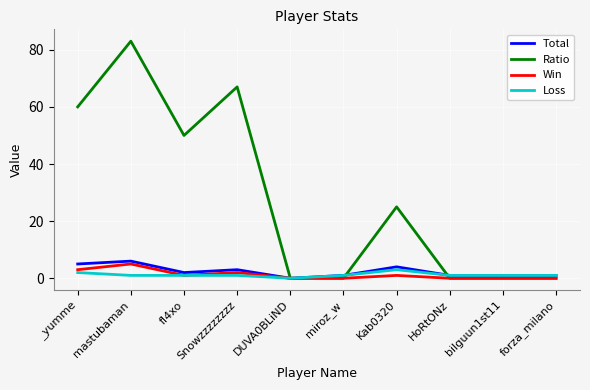

How many positive values does the Total series have?

9